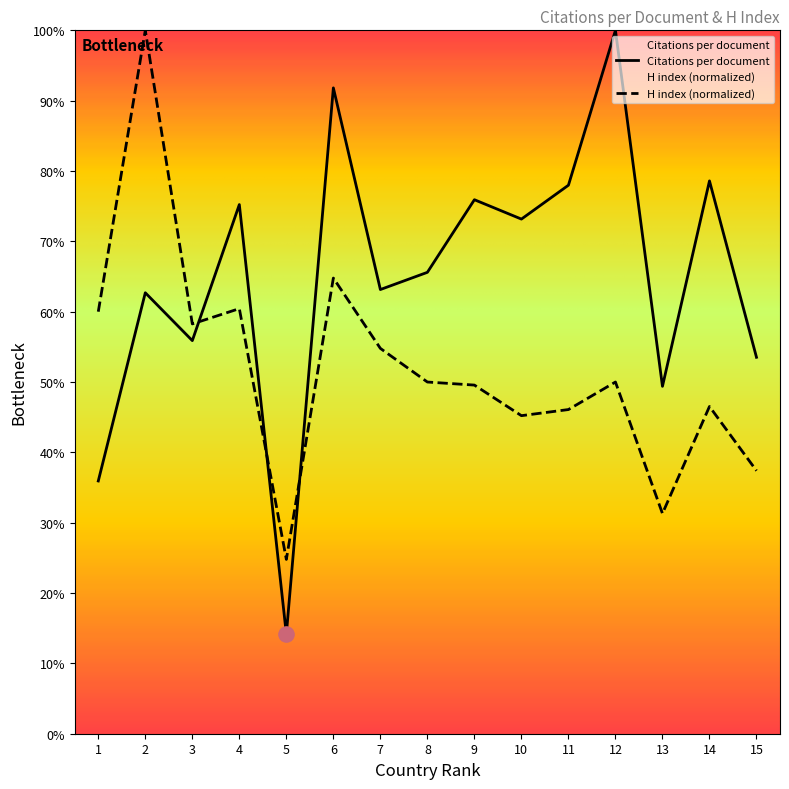

Which series has the widest spread of Y values?

Citations per document